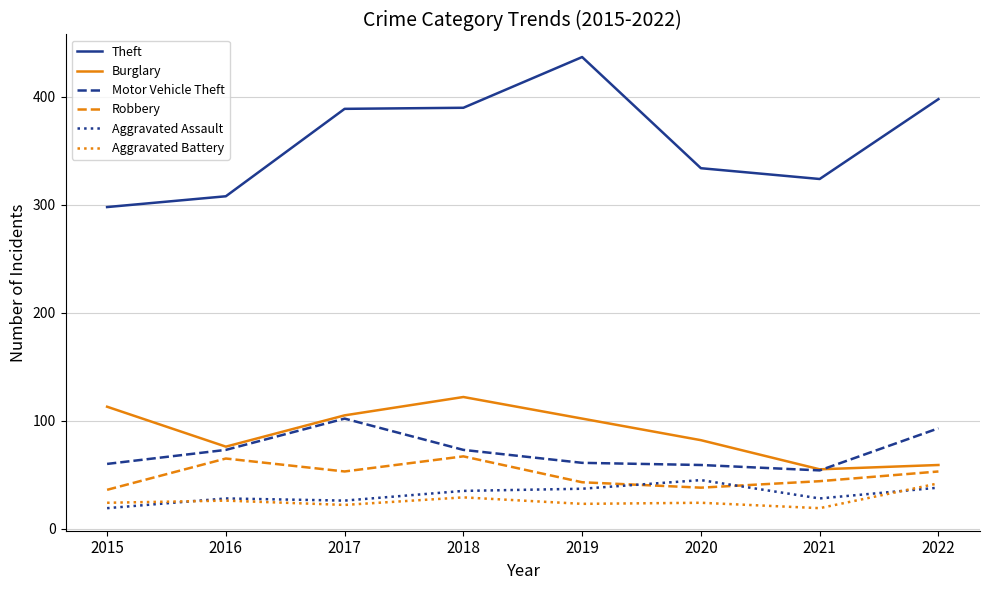

What is the lowest value of the Burglary series?

55